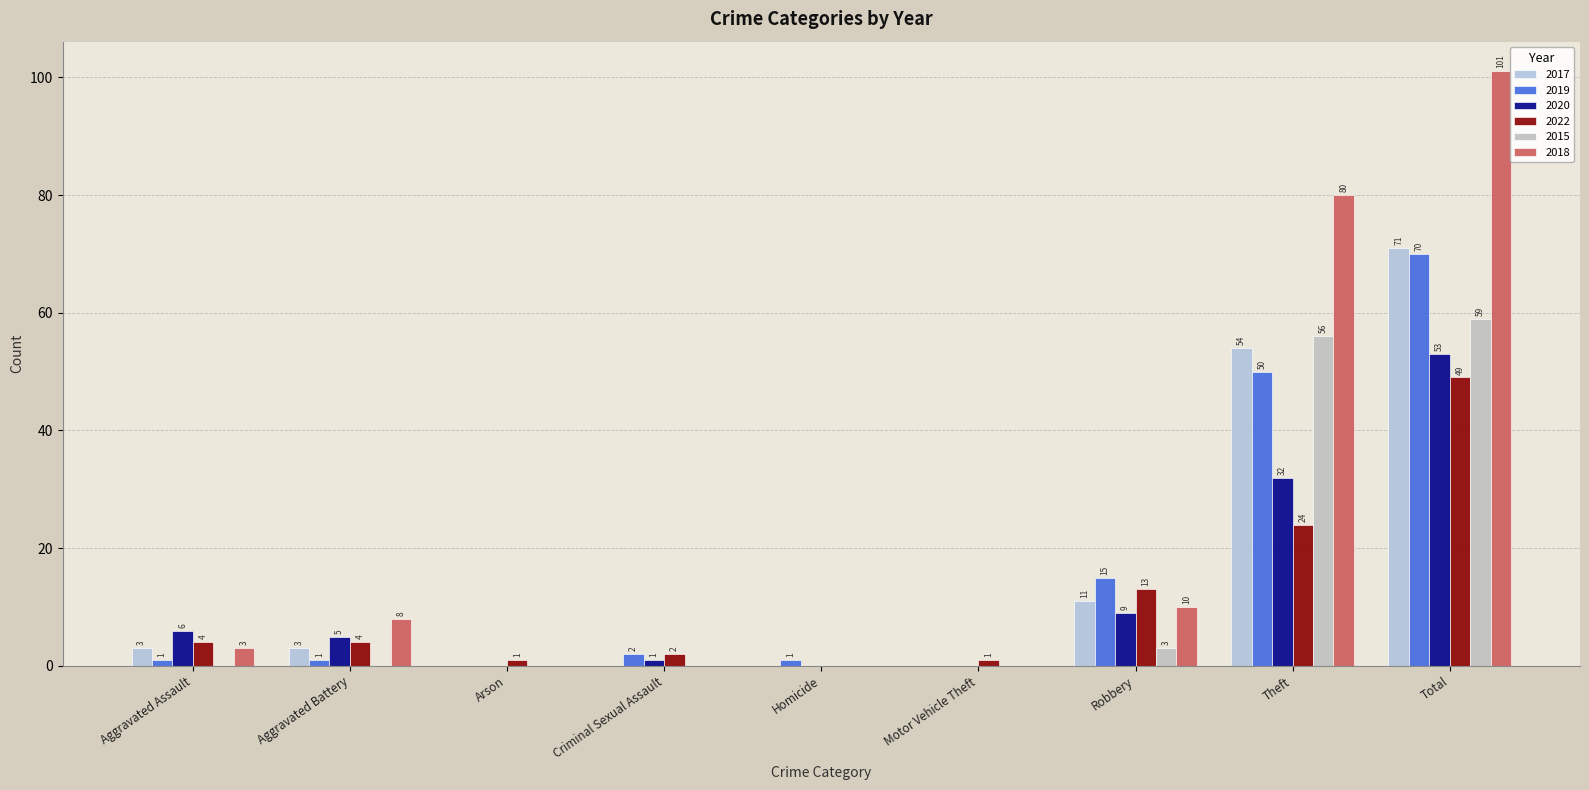

Which category has the highest value in the 2018 series?

Total